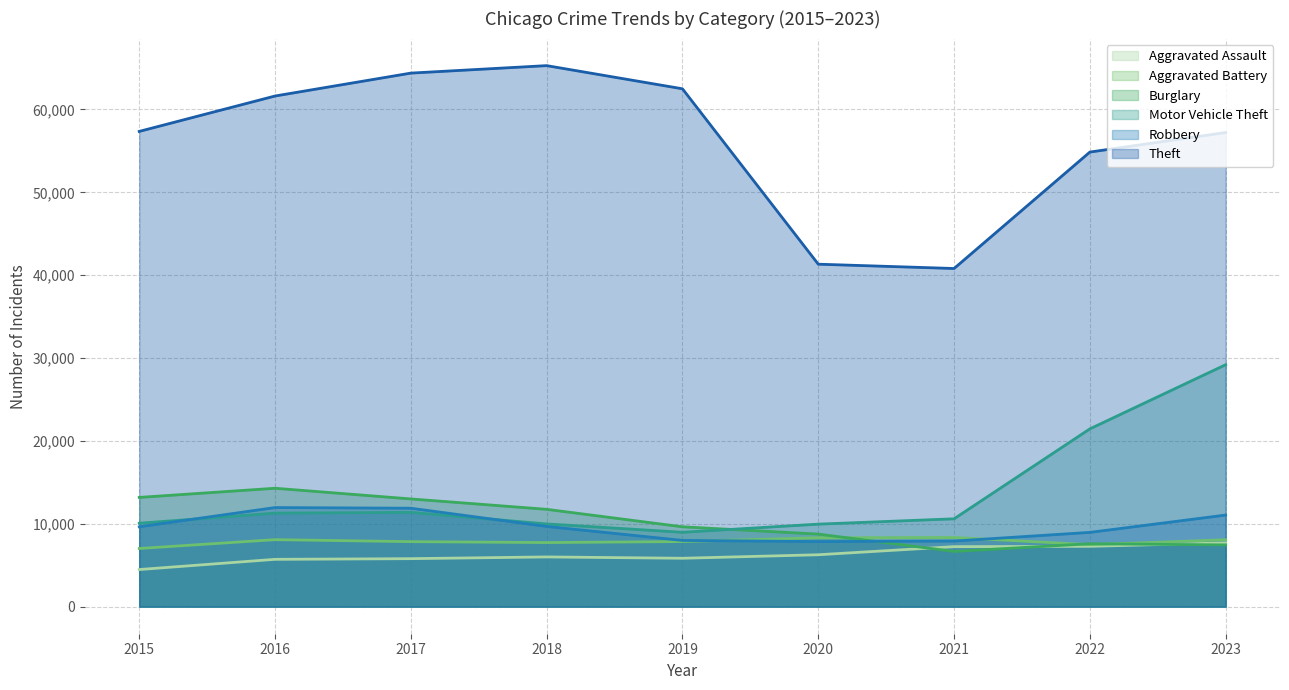

True or false: Aggravated Assault has a value of 4480 at 2015.

True